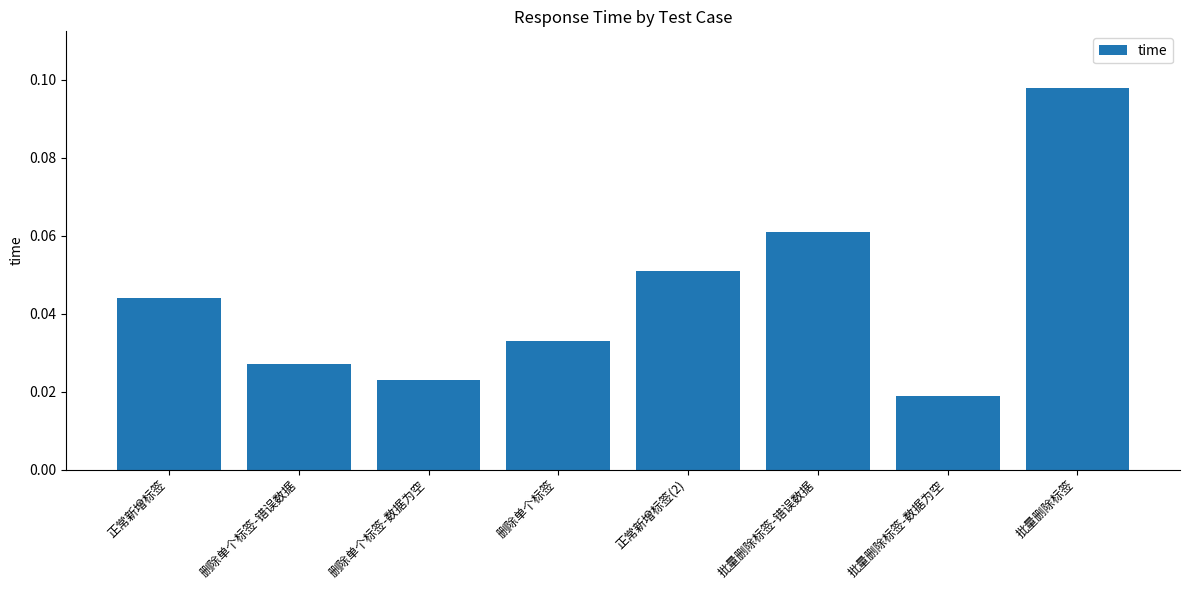

What is the label of the 5th bar from the right?

删除单个标签